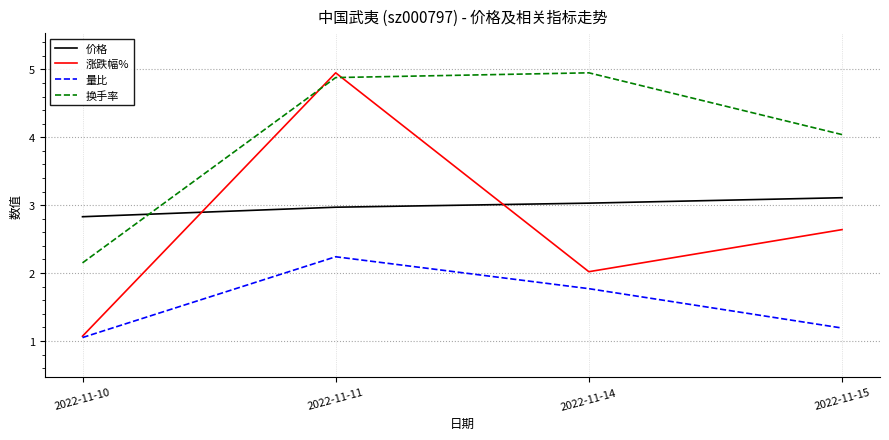

Rank the series at 2022-11-15 from highest to lowest value.

换手率, 价格, 涨跌幅%, 量比